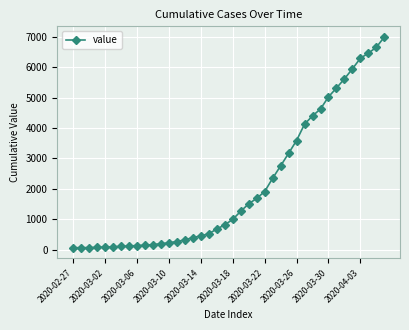

What is the difference between the maximum and minimum values?

6931